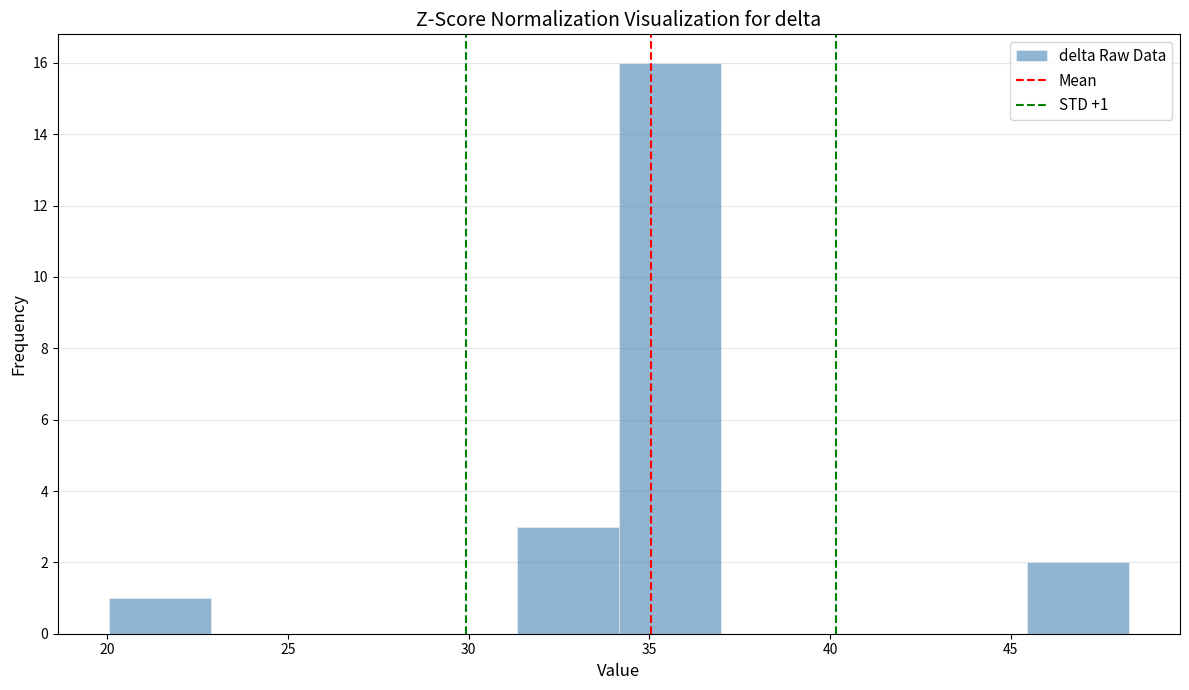

Which range on the x-axis has the tallest bar?

34.0 to 37.0